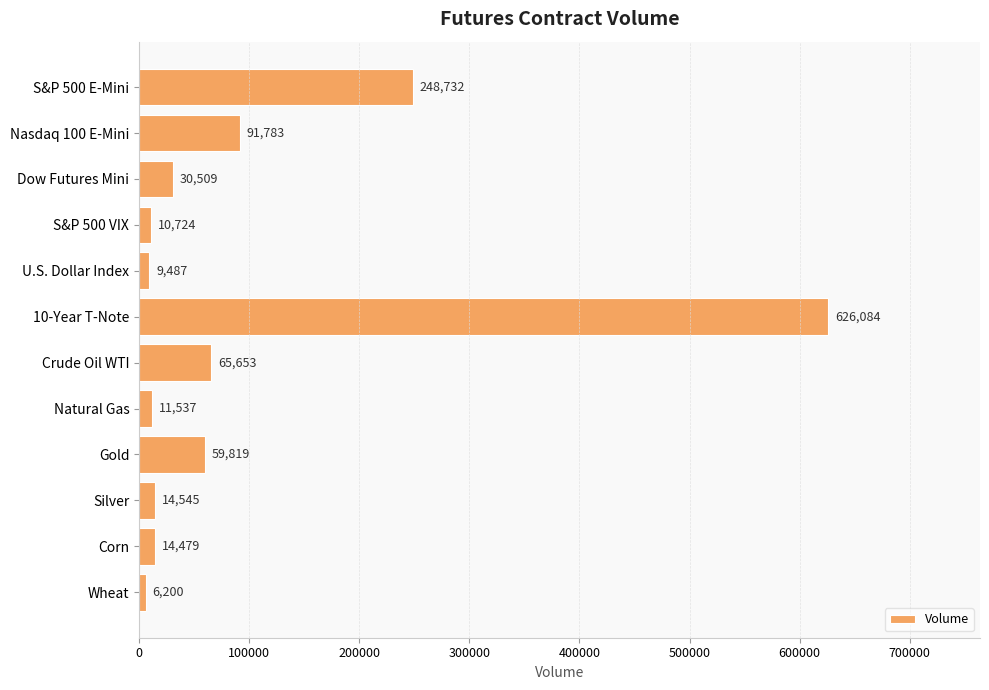

How many bars are there in total?

12